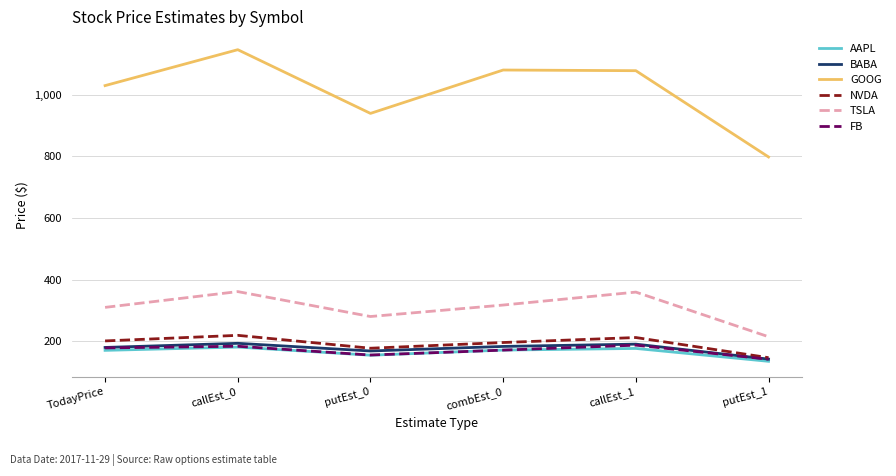

Which category has the lowest value in the TSLA series?

putEst_1